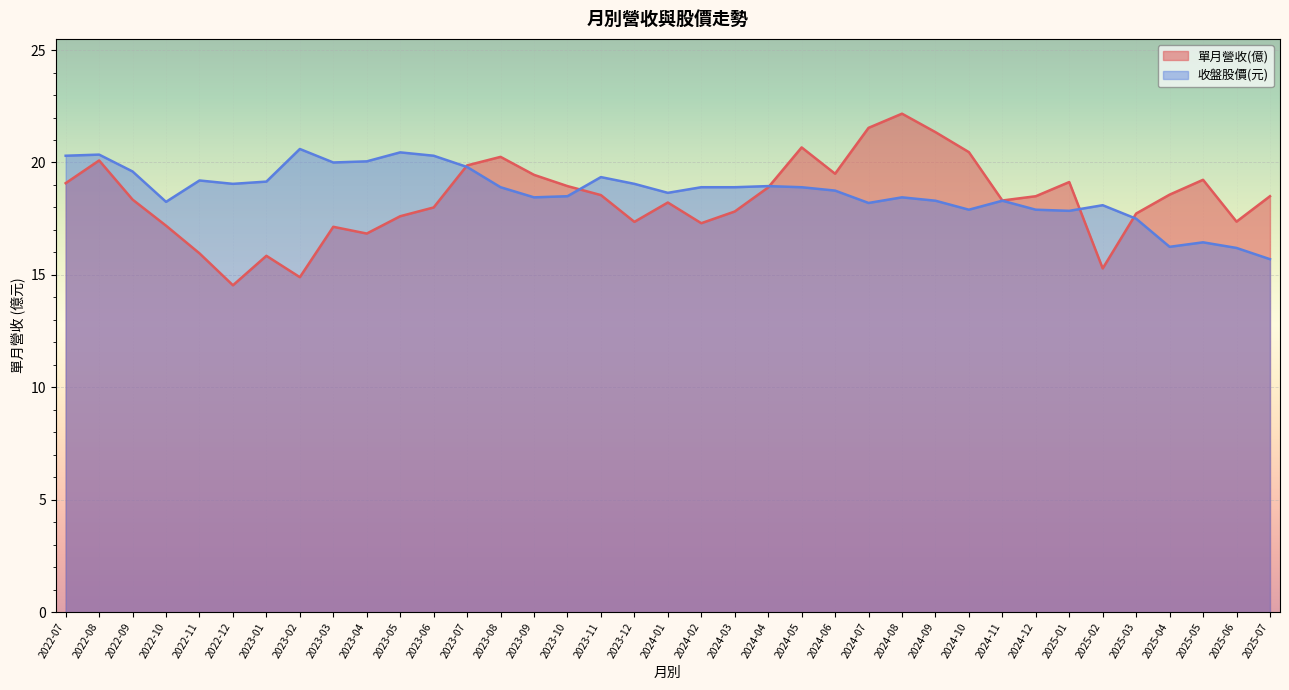

True or false: 收盤股價(元) and 單月營收(億) cross at least once.

True